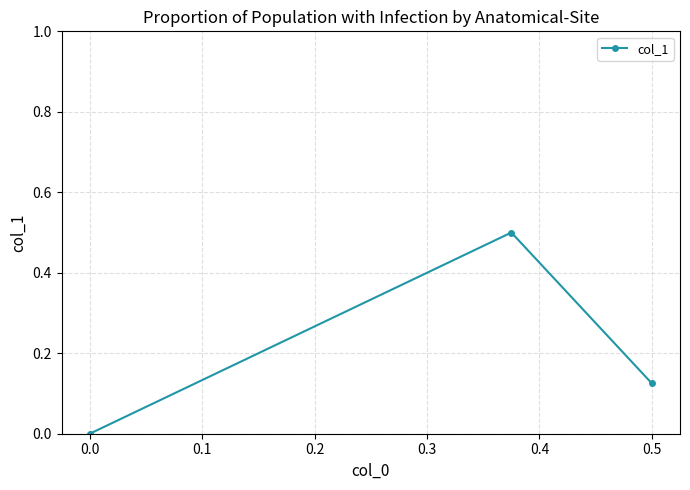

True or false: the data shows 0.3 at 0.0.

False